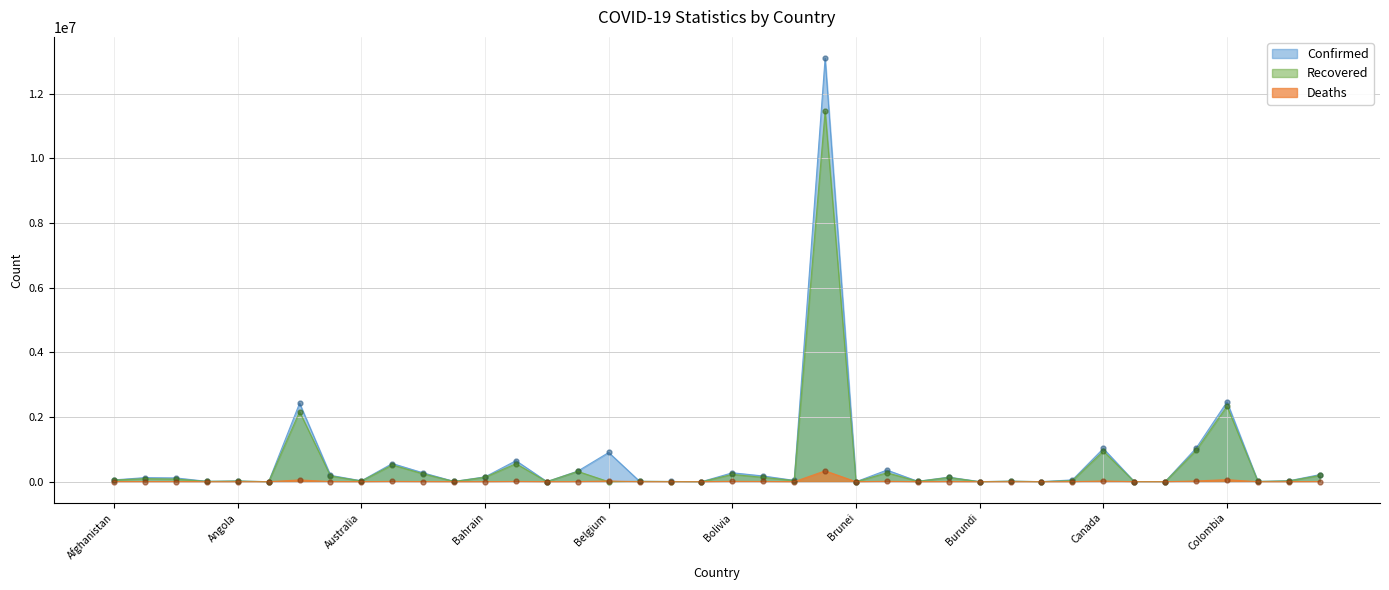

Which series has the largest total across all categories?

Confirmed